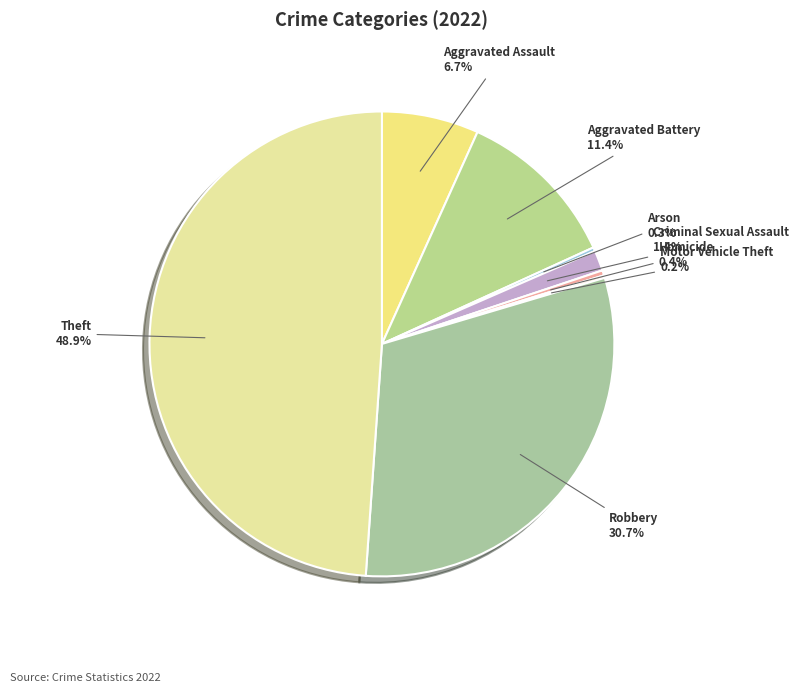

Is there any slice that represents more than half of the pie?

No